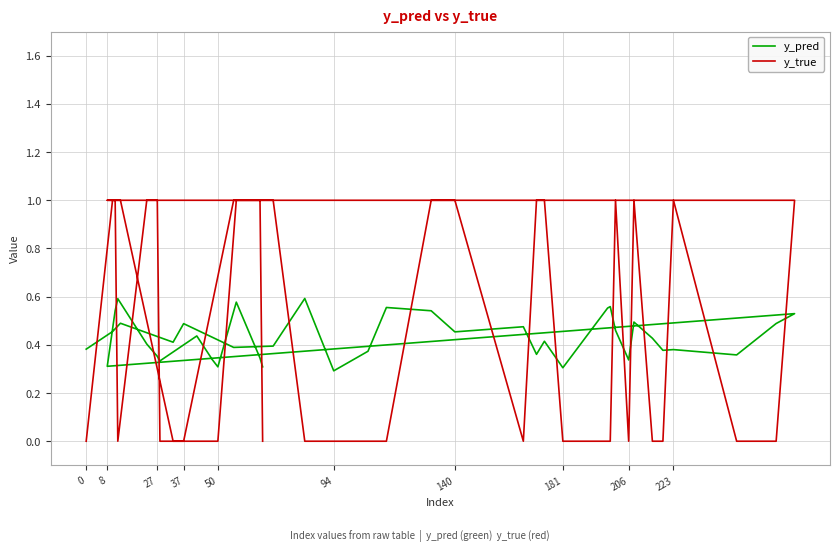

Is this an area chart (filled region under the line)?

No